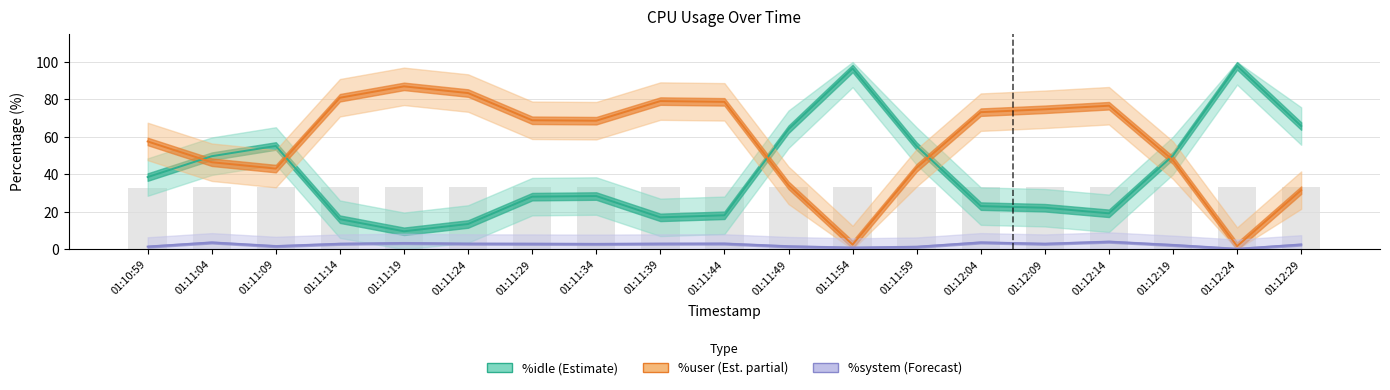

Between 01:11:24 and 01:12:29, which series saw the biggest shift?

%idle (Estimate)